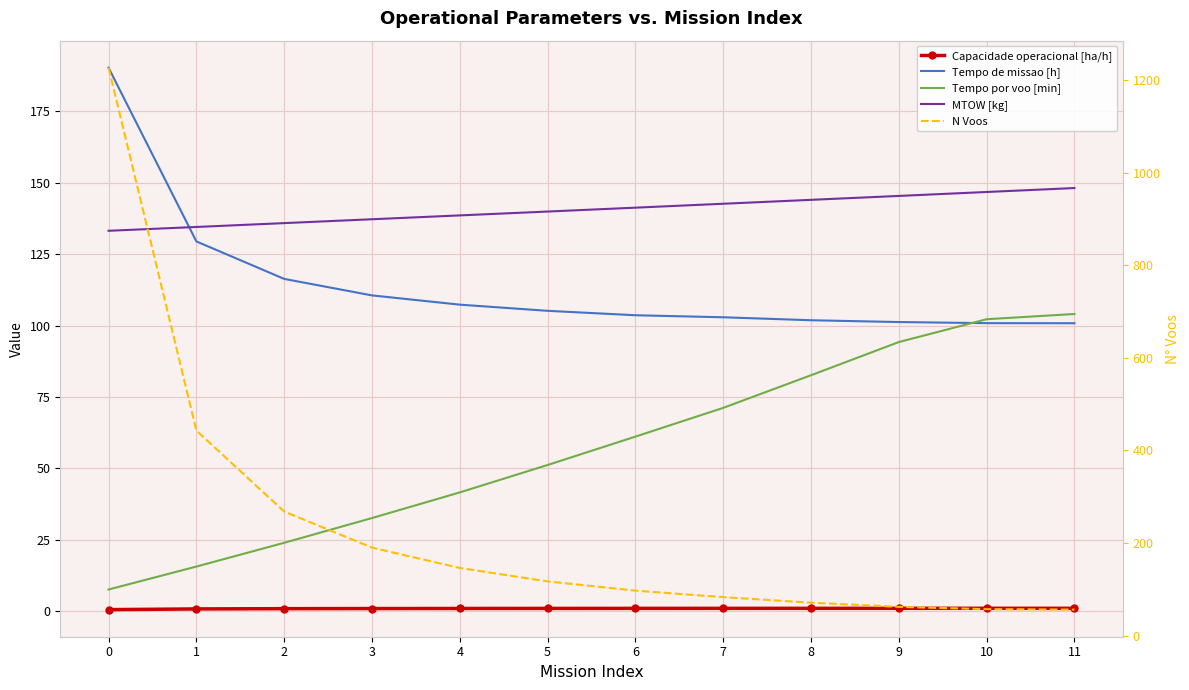

Which series has the largest total across all categories?

N Voos